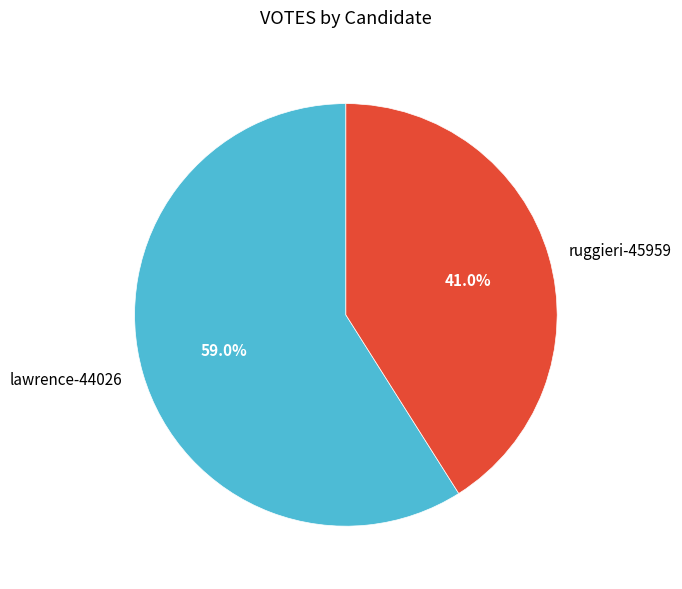

What is the majority slice?

lawrence-44026